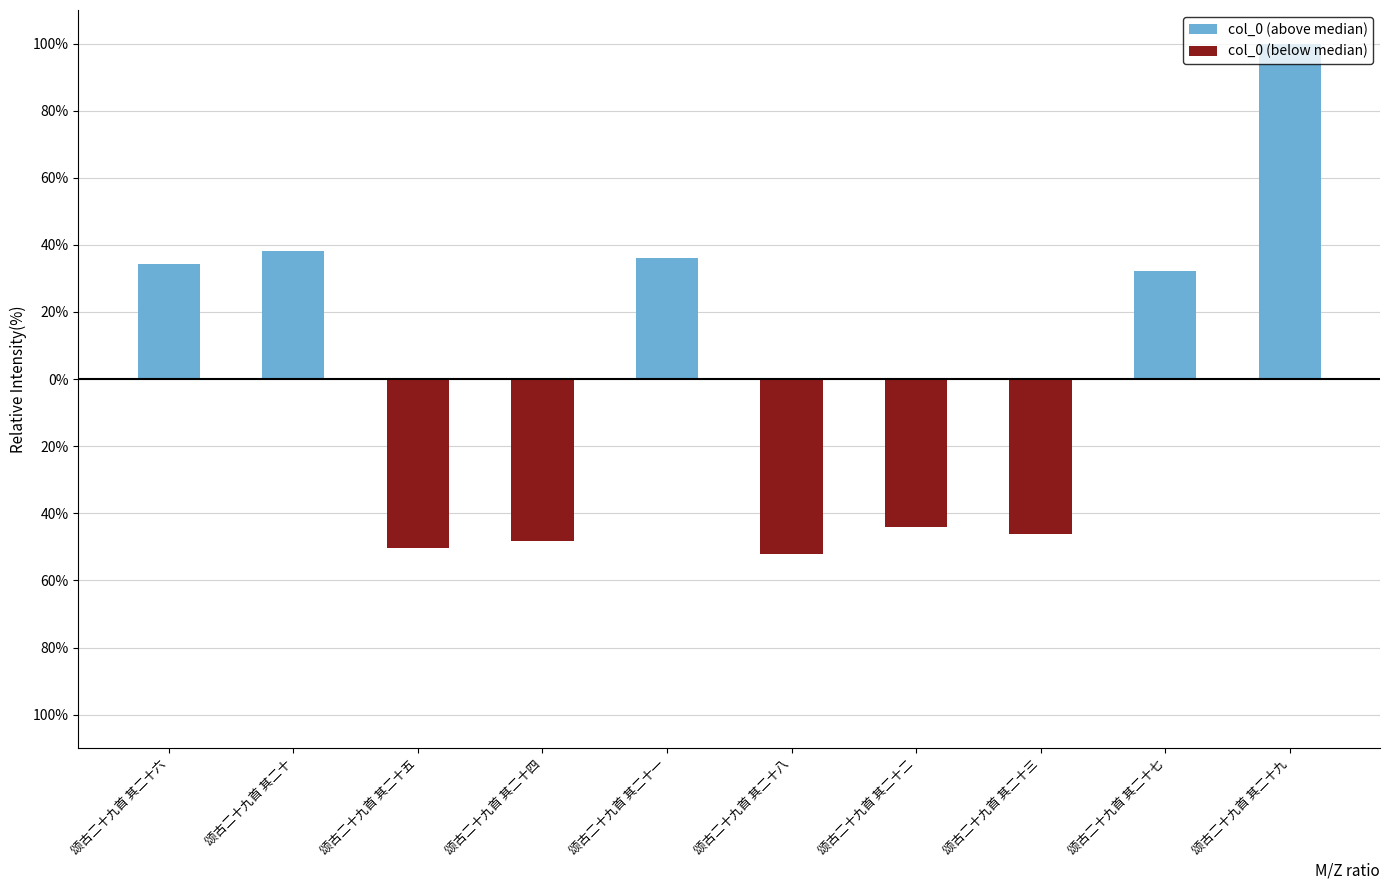

Which series has the largest range (max minus min)?

col_0 (above median)